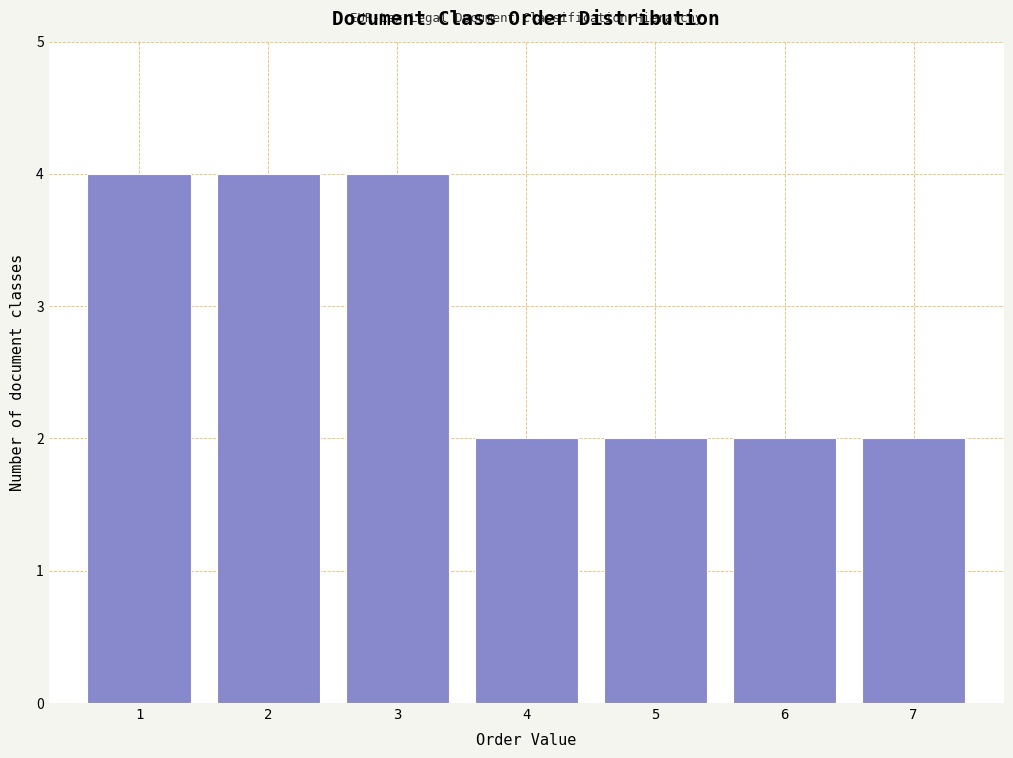

Reading left to right, transcribe this chart: for each bar, give the range it covers on the x-axis and its height. The values are not printed on the chart, so give them approximately, as read against the axis.

0.5 to 1.5: 4
1.5 to 2.5: 4
2.5 to 3.5: 4
3.5 to 4.5: 2
4.5 to 5.5: 2
5.5 to 6.5: 2
6.5 to 7.5: 2